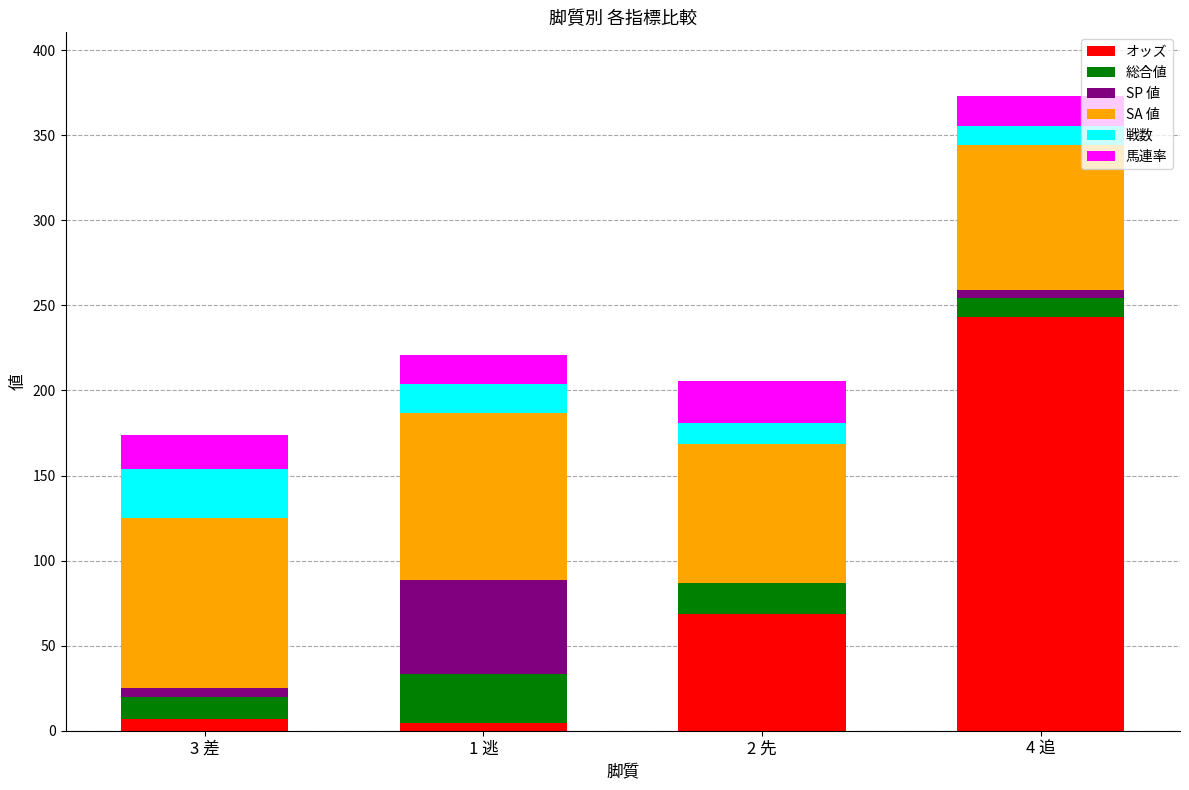

At which category is the sum across all series the highest?

4 追